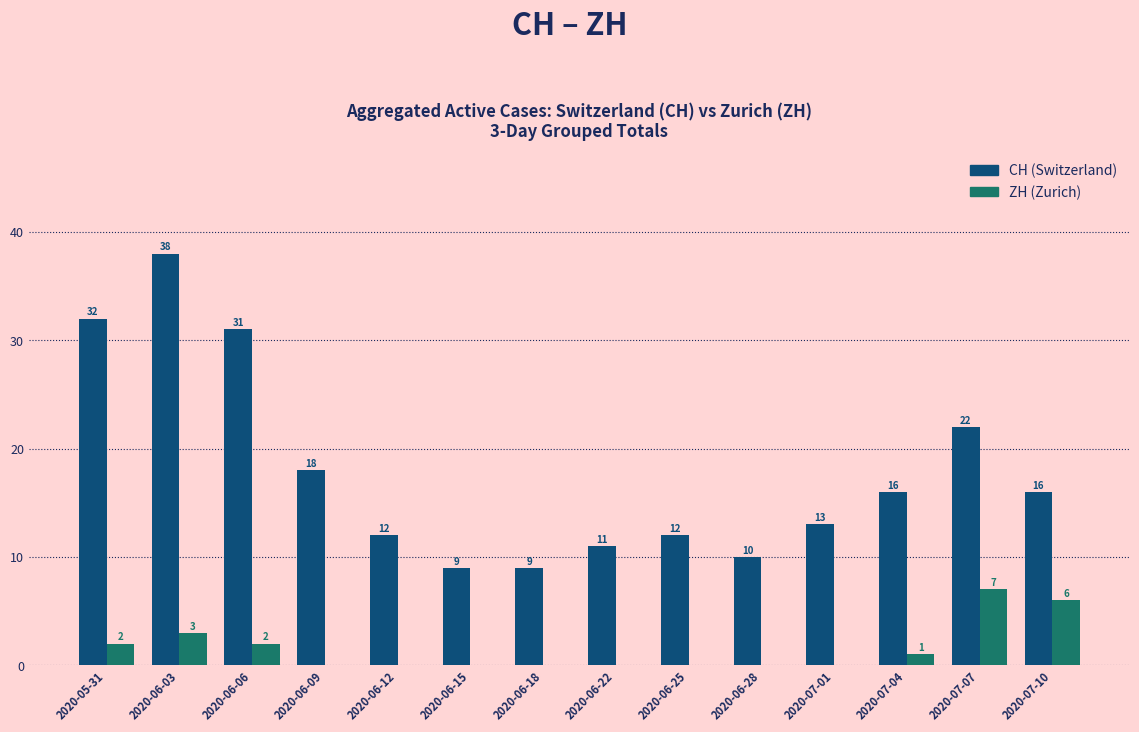

At which category is the sum across all series the highest?

2020-06-03